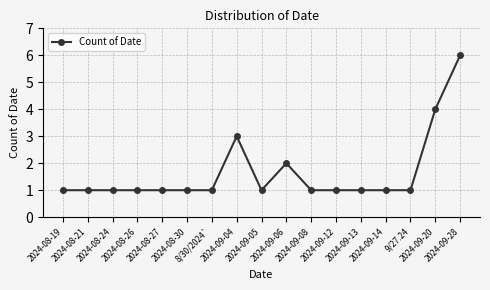

Reading left to right, transcribe all the data shown in this chart.

2024-08-19=1	2024-08-21=1	2024-08-24=1	2024-08-26=1	2024-08-27=1	2024-08-30=1	8/30/2024`=1	2024-09-04=3	2024-09-05=1	2024-09-06=2	2024-09-08=1	2024-09-12=1	2024-09-13=1	2024-09-14=1	9/27.24=1	2024-09-20=4	2024-09-28=6